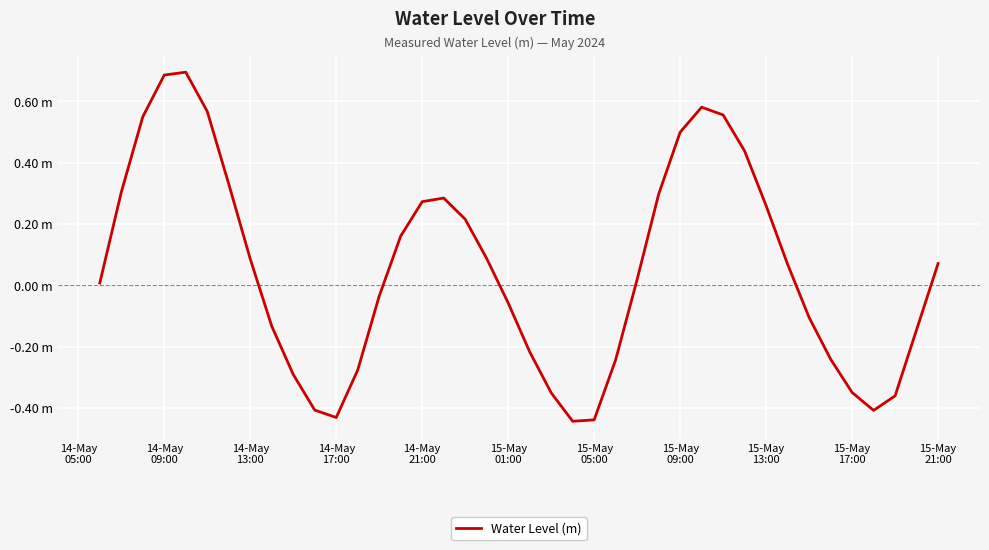

Does the chart display data point markers on the line(s)?

No